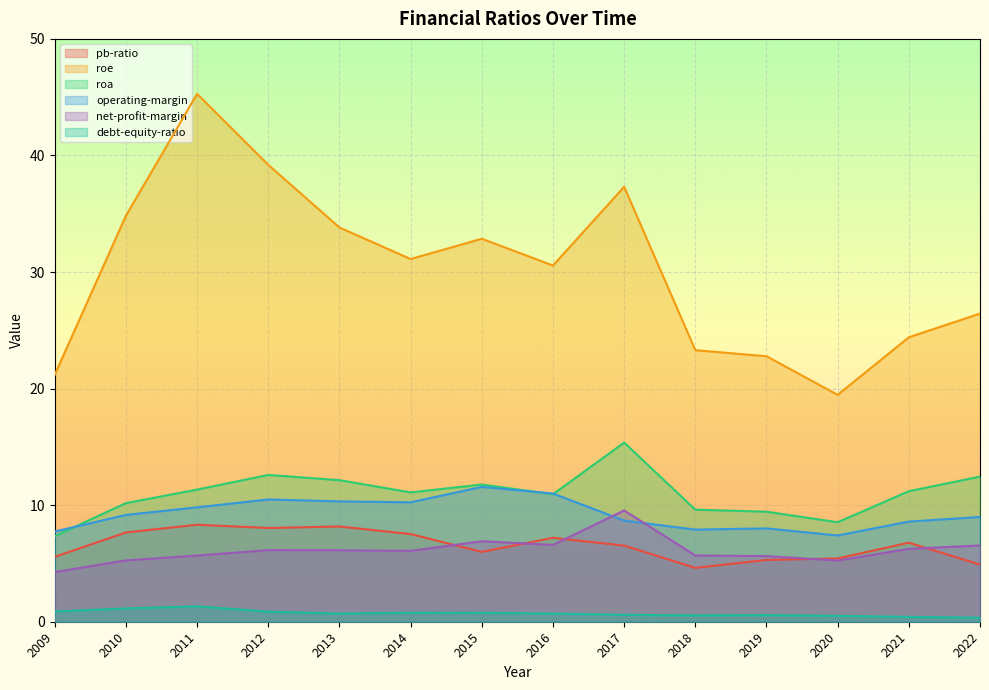

Is it true that pb-ratio equals 7.2 at 2016?

True